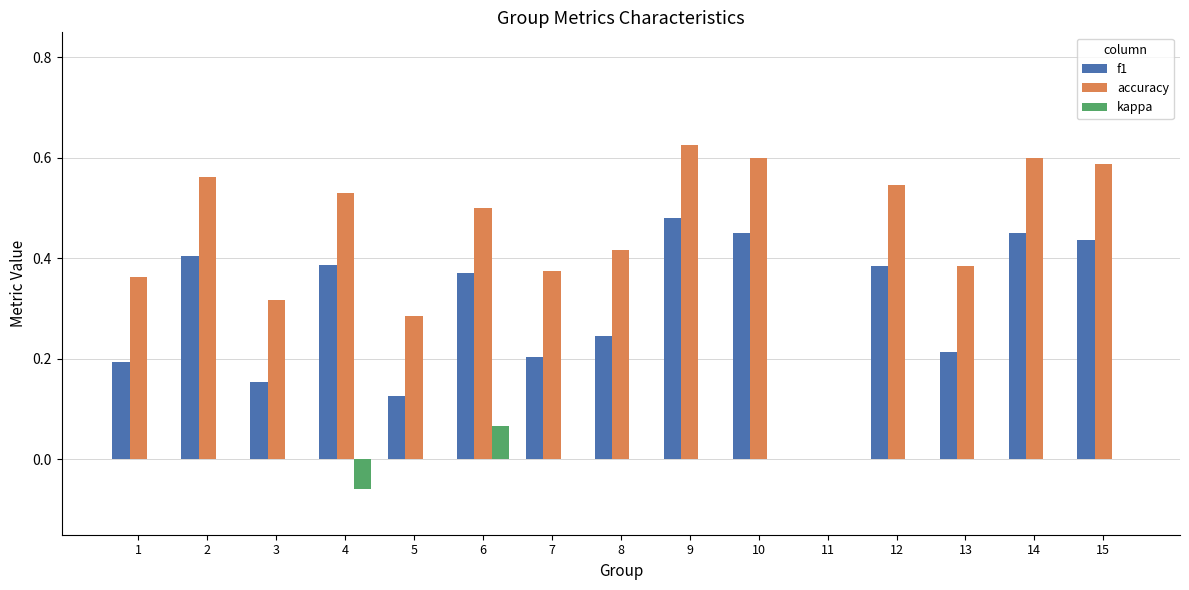

Between 1 and 15, which series saw the biggest shift?

f1